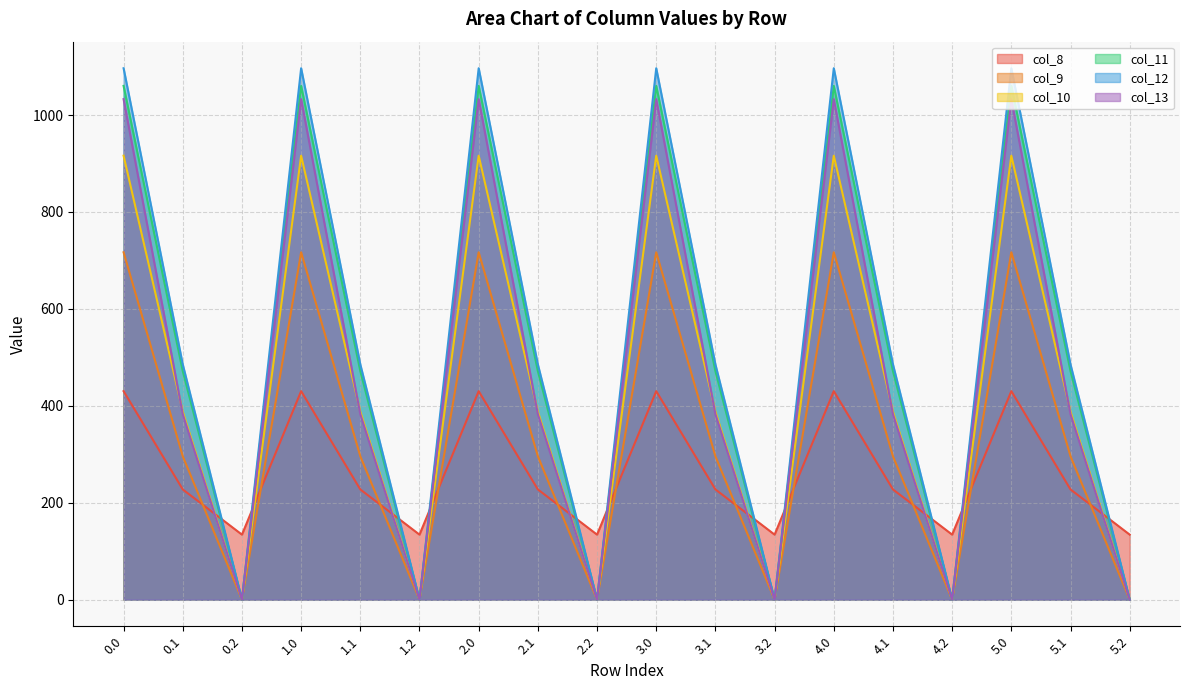

Reading right to left, list all the values displayed in this chart.

col_8: 134.2	227.5	430.3	134.2	227.5	430.3	134.2	227.5	430.3	134.2	227.5	430.3	134.2	227.5	430.3	134.2	227.5	430.3
col_9: 0.0	295.9	716.9	0.0	295.9	716.9	0.0	295.9	716.9	0.0	295.9	716.9	0.0	295.9	716.9	0.0	295.9	716.9
col_10: 0.0	388.1	916.2	0.0	388.1	916.2	0.0	388.1	916.2	0.0	388.1	916.2	0.0	388.1	916.2	0.0	388.1	916.2
col_11: 0.0	471.7	1060.3	0.0	471.7	1060.3	0.0	471.7	1060.3	0.0	471.7	1060.3	0.0	471.7	1060.3	0.0	471.7	1060.3
col_12: 0.0	485.4	1096.7	0.0	485.4	1096.7	0.0	485.4	1096.7	0.0	485.4	1096.7	0.0	485.4	1096.7	0.0	485.4	1096.7
col_13: 0.0	382.7	1032.9	0.0	382.7	1032.9	0.0	382.7	1032.9	0.0	382.7	1032.9	0.0	382.7	1032.9	0.0	382.7	1032.9